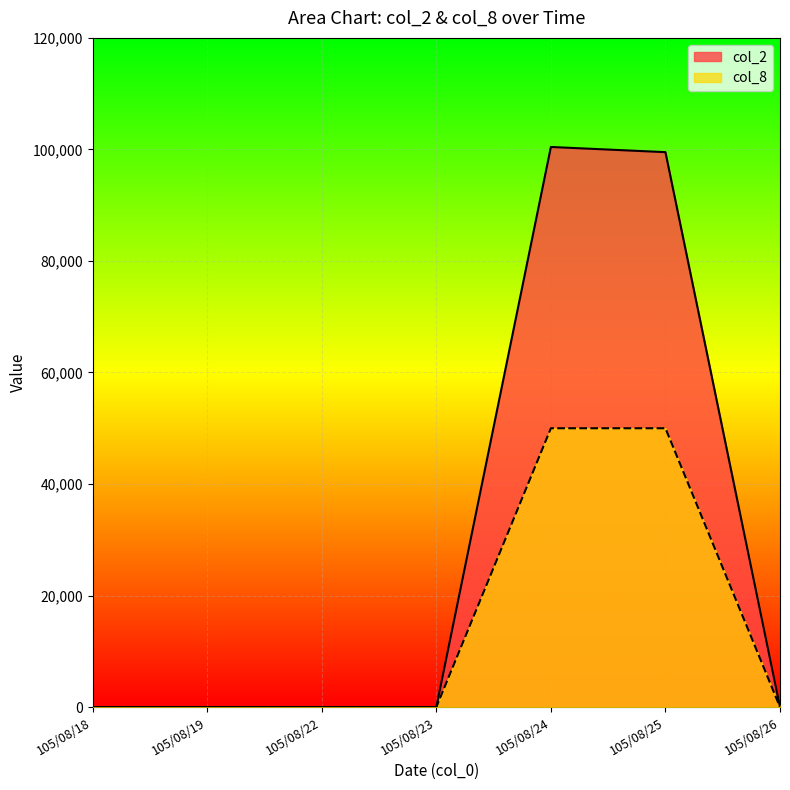

At which category is the sum across all series the highest?

105/08/24